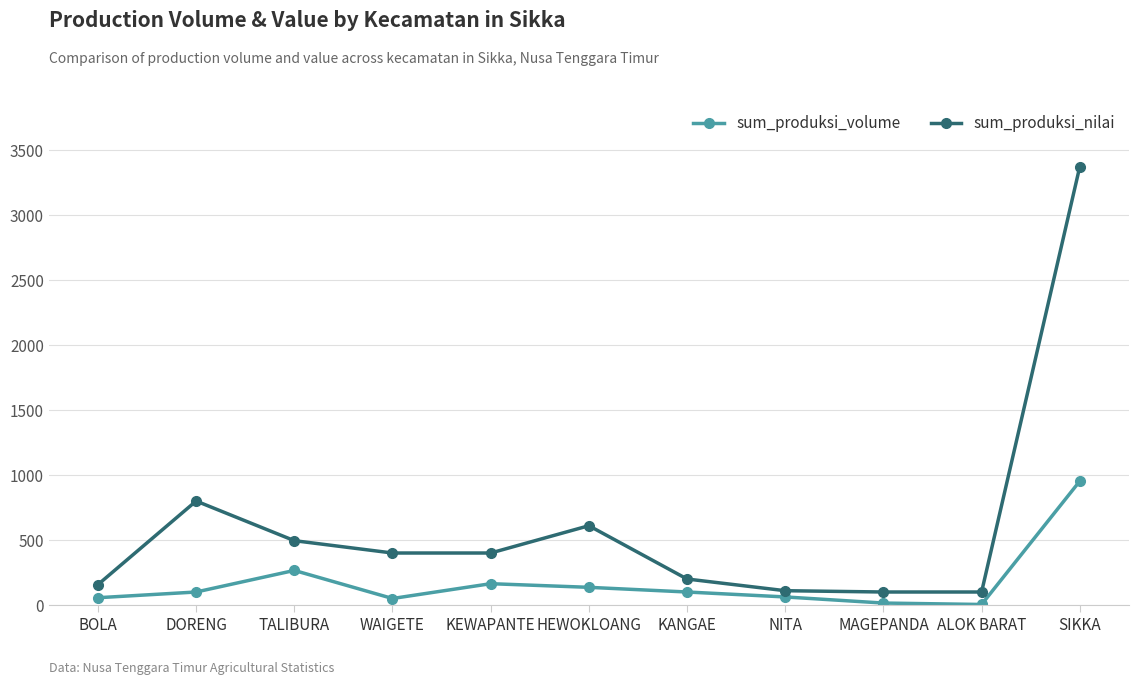

What is the sum of the sum_produksi_volume values at ALOK BARAT and MAGEPANDA?

19